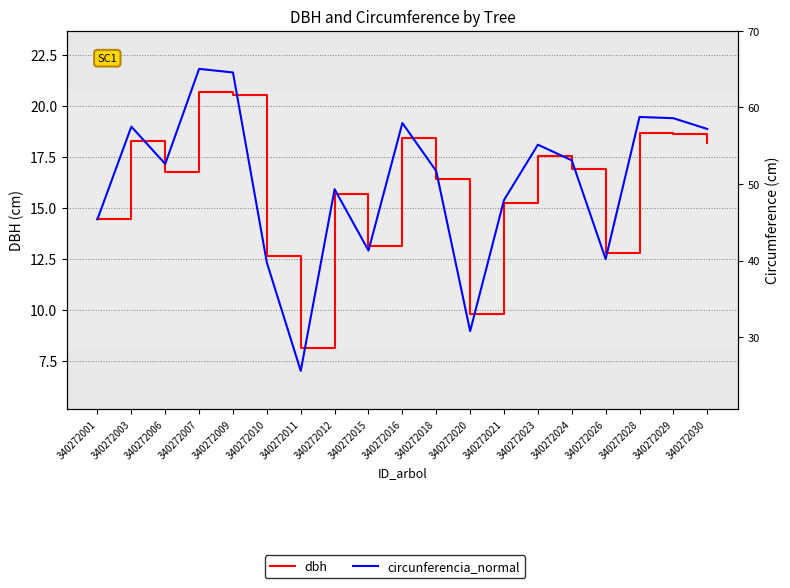

What value does the dbh series have at 340272015?

13.2